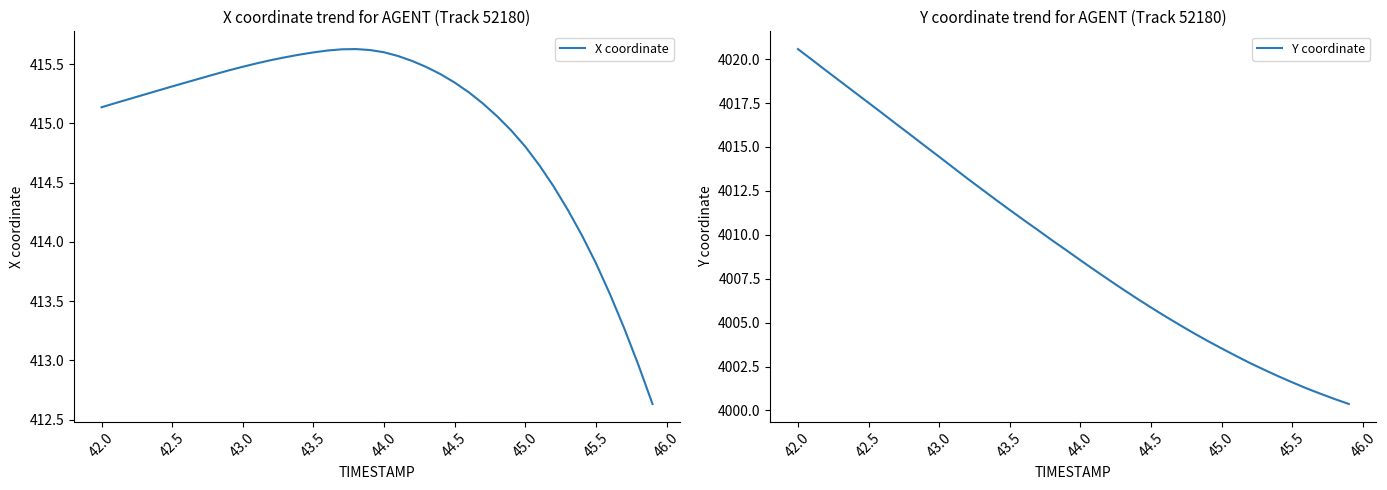

True or false: X coordinate has a value of 558.7 at 45.5.

False